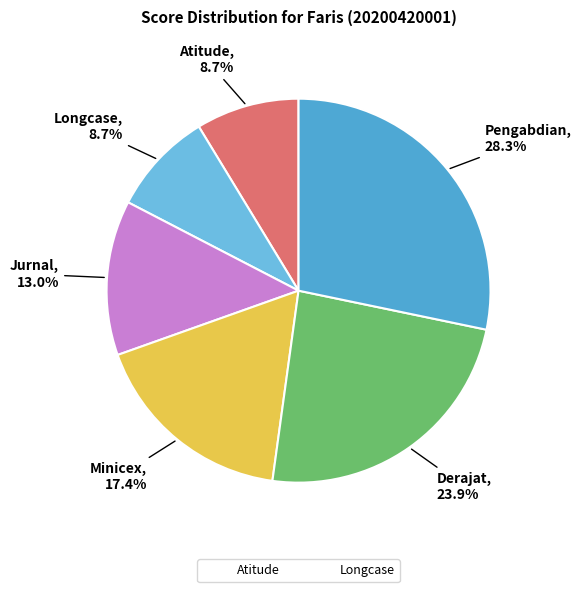

How many segments does this pie chart have?

6